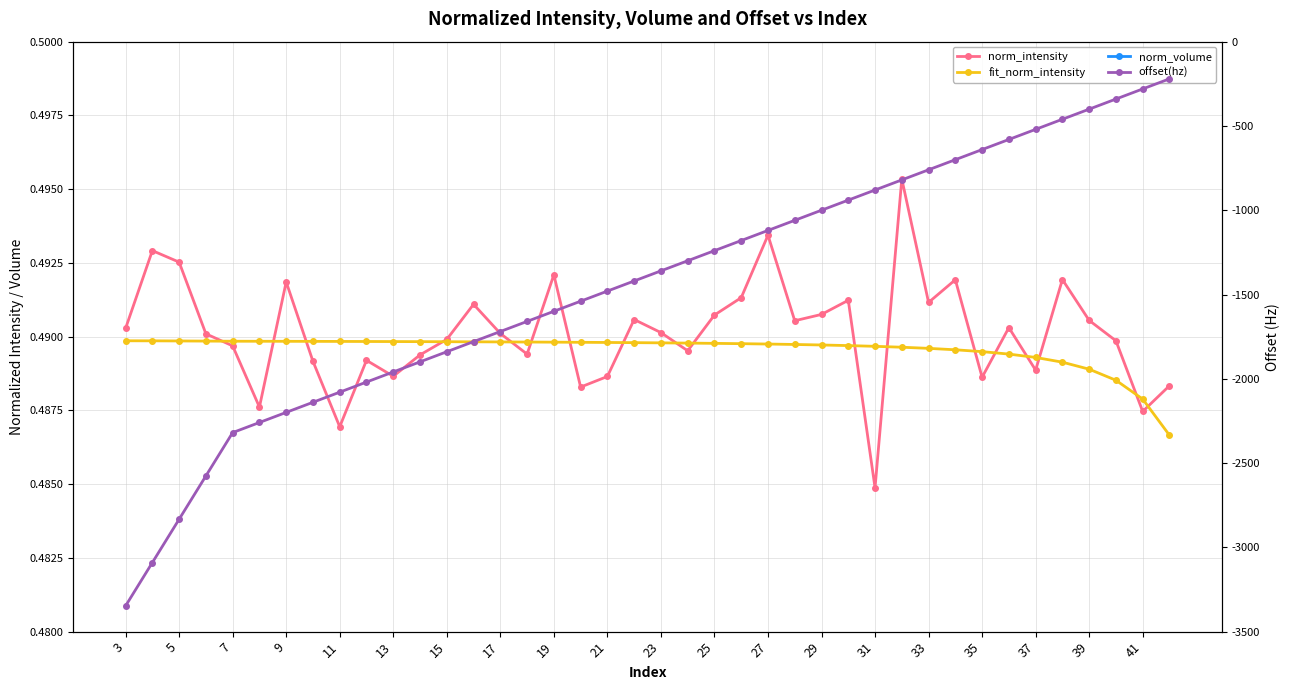

Reading left to right, transcribe all the data shown in this chart.

norm_intensity: 0.5	0.5	0.5	0.5	0.5	0.5	0.5	0.5	0.5	0.5	0.5	0.5	0.5	0.5	0.5	0.5	0.5	0.5	0.5	0.5	0.5	0.5	0.5	0.5	0.5	0.5	0.5	0.5	0.5	0.5	0.5	0.5	0.5	0.5	0.5	0.5	0.5	0.5	0.5	0.5
fit_norm_intensity: 0.5	0.5	0.5	0.5	0.5	0.5	0.5	0.5	0.5	0.5	0.5	0.5	0.5	0.5	0.5	0.5	0.5	0.5	0.5	0.5	0.5	0.5	0.5	0.5	0.5	0.5	0.5	0.5	0.5	0.5	0.5	0.5	0.5	0.5	0.5	0.5	0.5	0.5	0.5	0.5
norm_volume: 0.5	0.5	0.5	0.5	0.5	0.5	0.5	0.5	0.5	0.5	0.5	0.5	0.5	0.5	0.5	0.5	0.5	0.5	0.5	0.5	0.5	0.5	0.5	0.5	0.5	0.5	0.5	0.5	0.5	0.5	0.5	0.5	0.5	0.5	0.5	0.5	0.5	0.5	0.5	0.5
offset(hz): -3347.3	-3090.3	-2833.3	-2576.3	-2319.3	-2259.3	-2199.3	-2139.4	-2079.4	-2019.4	-1959.5	-1899.5	-1839.5	-1779.6	-1719.6	-1659.6	-1599.7	-1539.7	-1479.7	-1419.8	-1359.8	-1299.8	-1239.9	-1179.9	-1119.9	-1060.0	-1000.0	-940.0	-880.1	-820.1	-760.1	-700.2	-640.2	-580.2	-520.3	-460.3	-400.4	-340.4	-280.4	-220.5